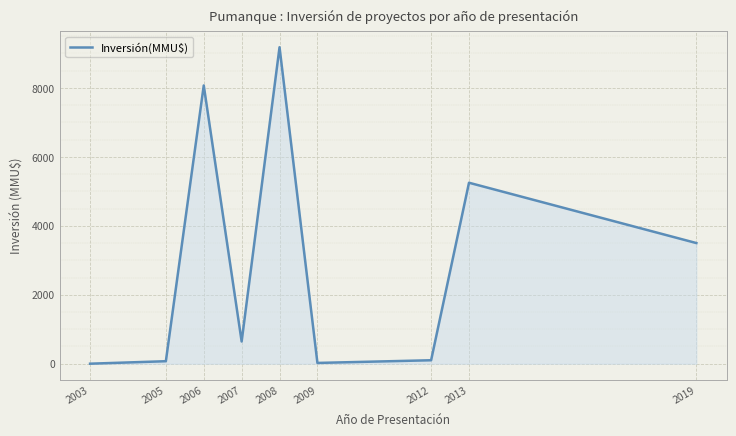

What is the greatest value displayed?

9181